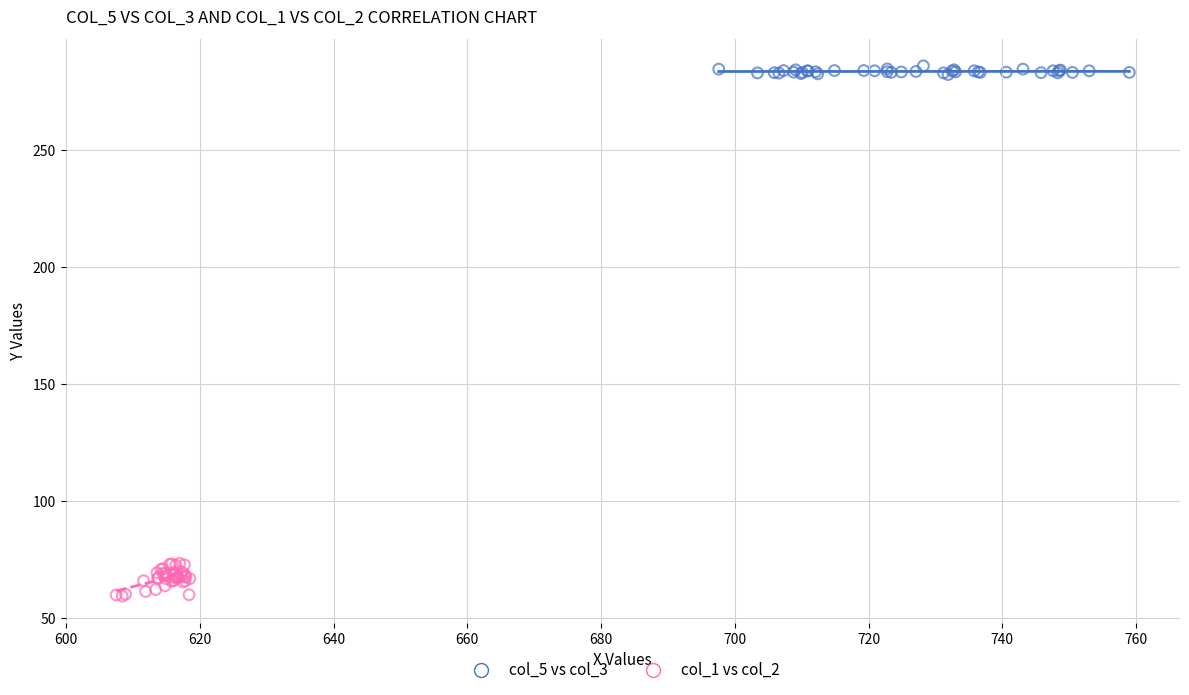

Which series reaches the minimum Y coordinate?

col_1 vs col_2